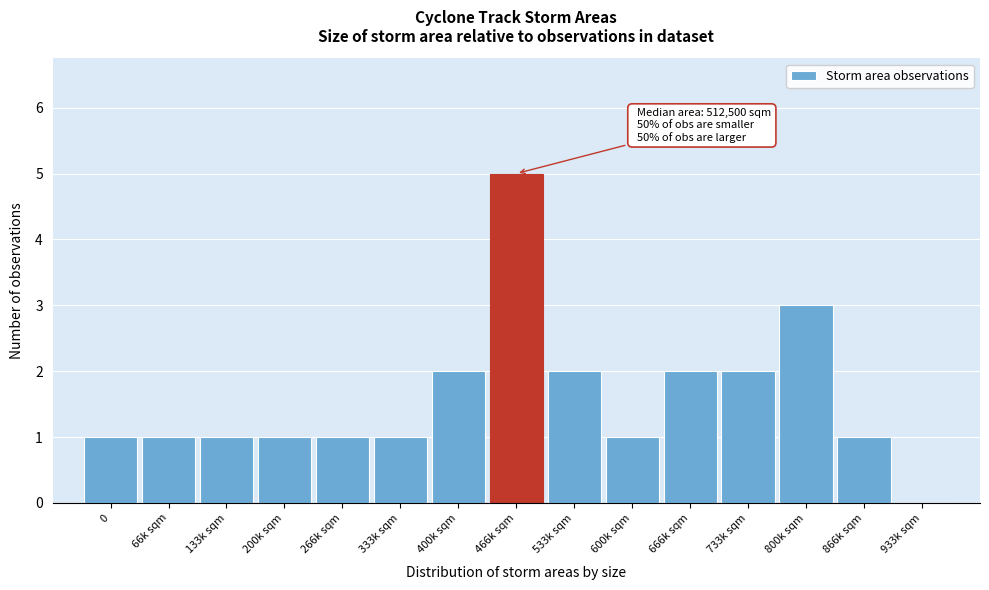

Reading left to right, extract all data points from this chart.

0=1	66k sqm=1	133k sqm=1	200k sqm=1	266k sqm=1	333k sqm=1	400k sqm=2	466k sqm=5	533k sqm=2	600k sqm=1	666k sqm=2	733k sqm=2	800k sqm=3	866k sqm=1	933k sqm=0